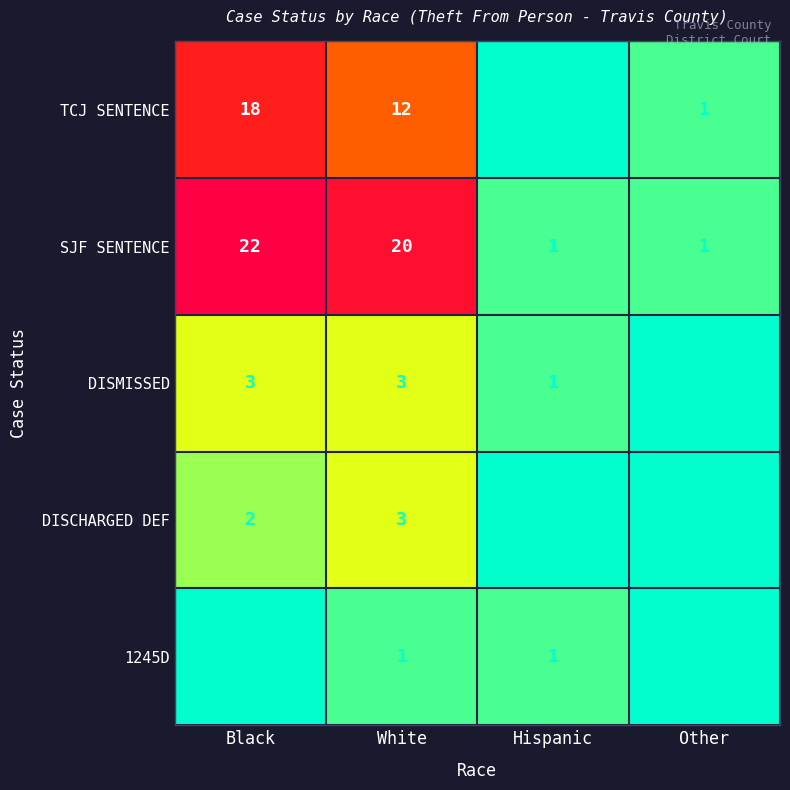

What is the greatest value displayed?

22